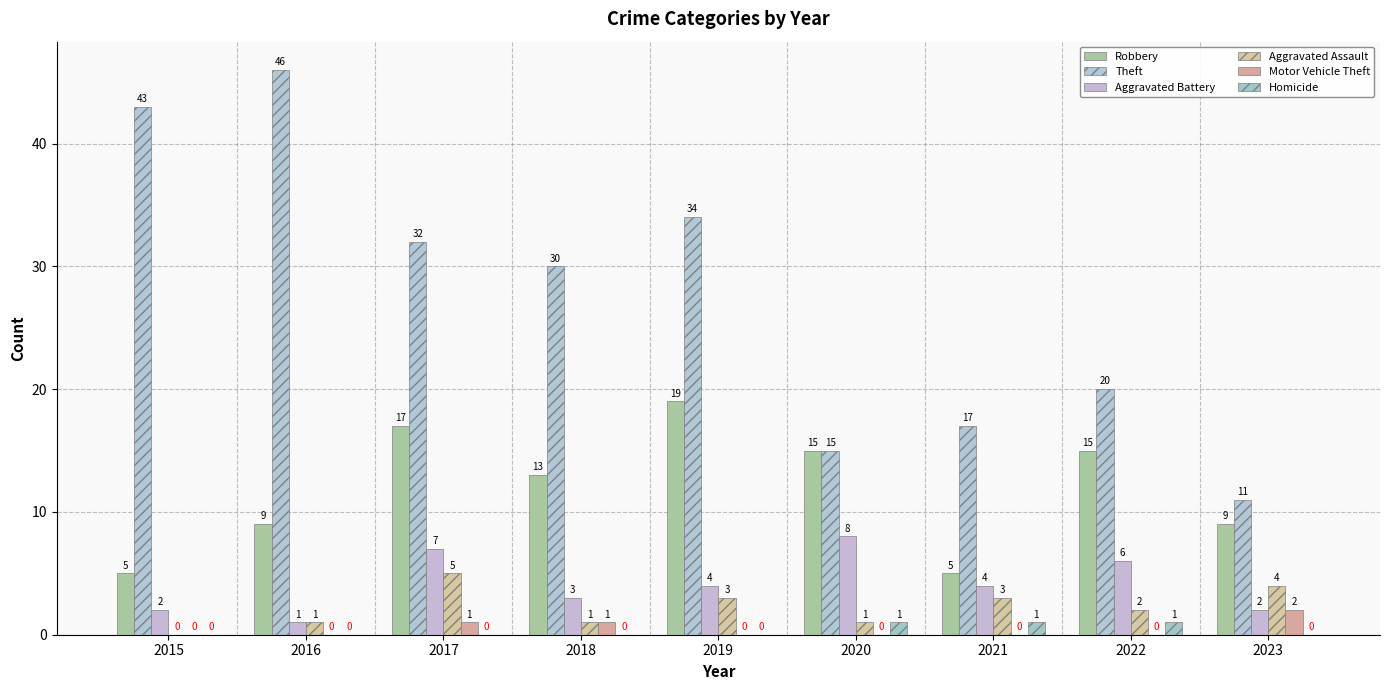

How many Motor Vehicle Theft values are between 0 and 1?

8